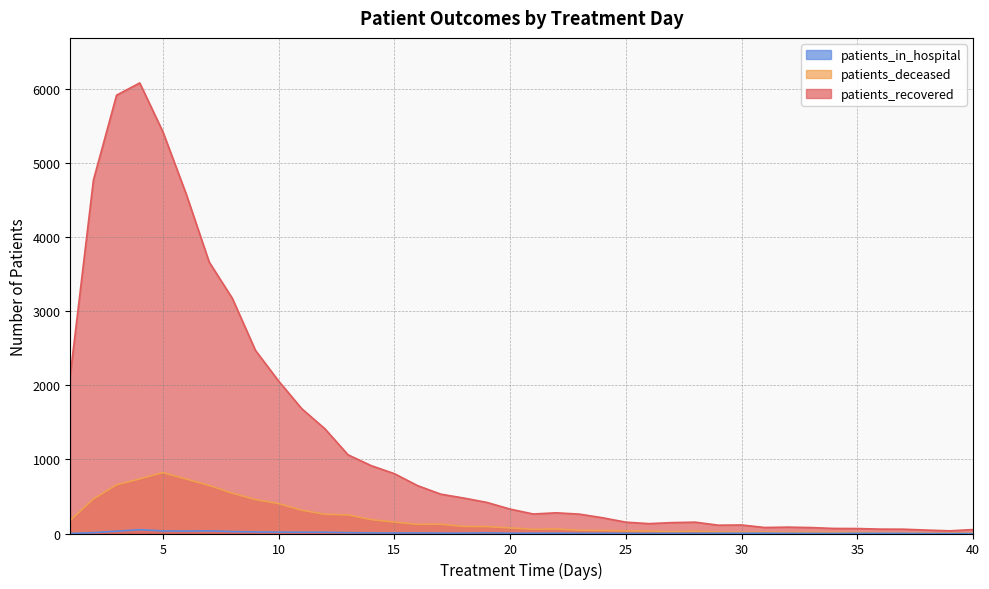

What is the difference between the highest and lowest values at 3?

5878